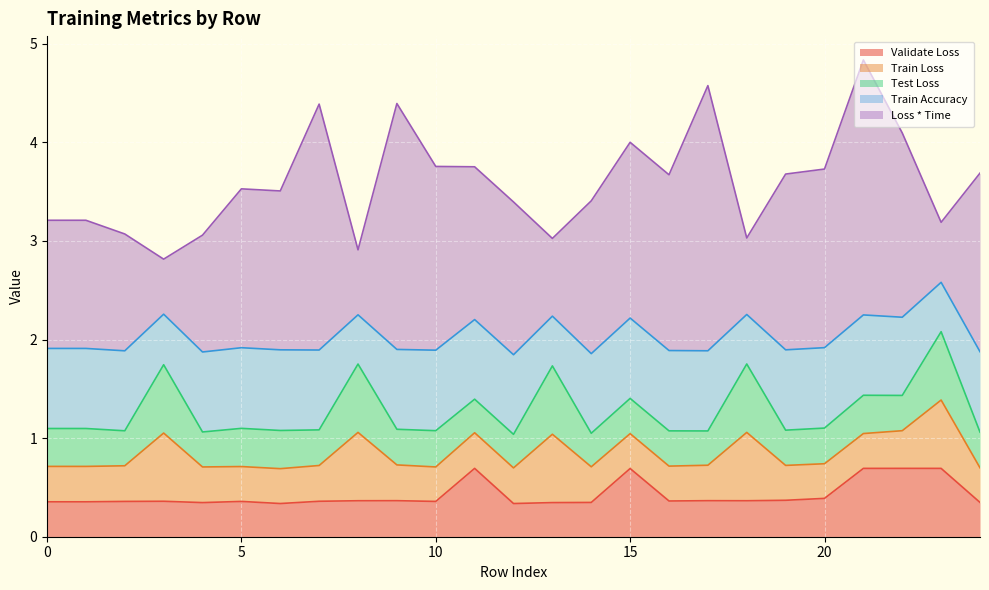

At 16, list the series in order from smallest to largest.

Train Loss, Test Loss, Validate Loss, Train Accuracy, Loss * Time